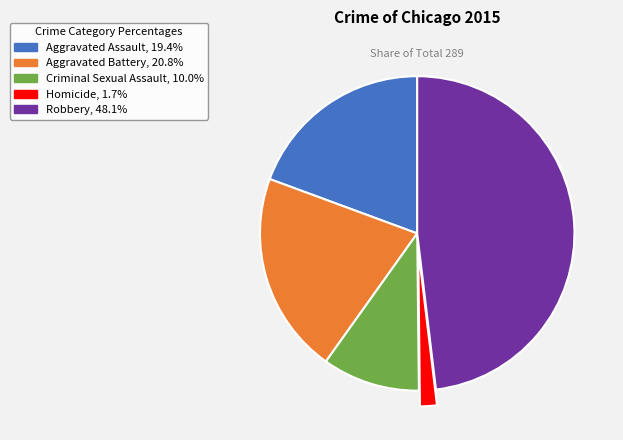

Is there a majority slice in this chart?

No